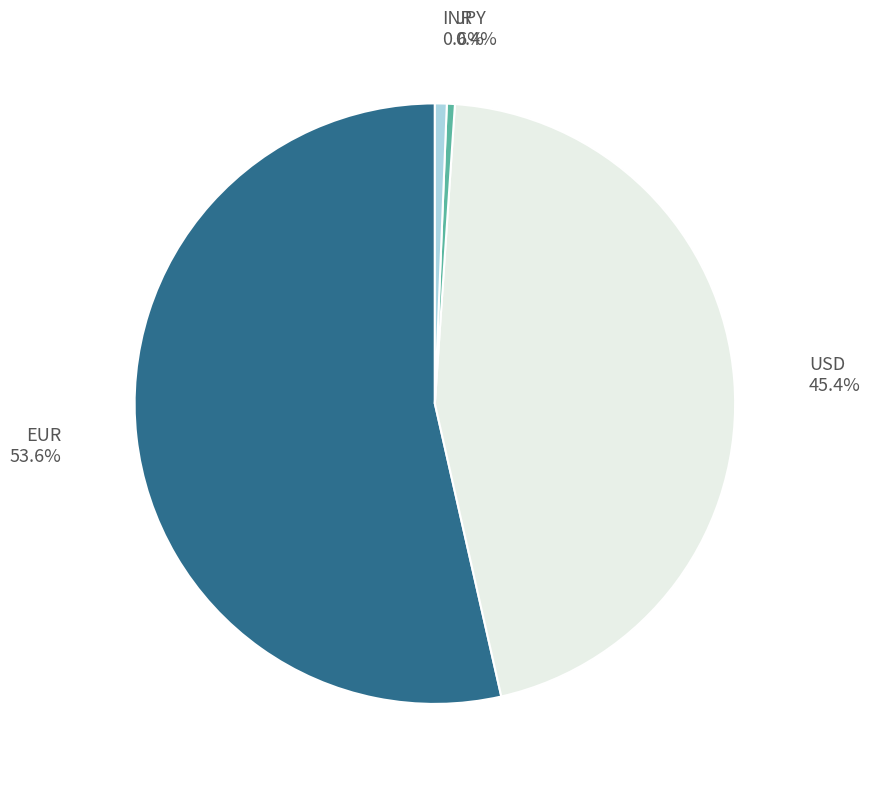

The INR slice represents 11% of the pie. True or false?

False